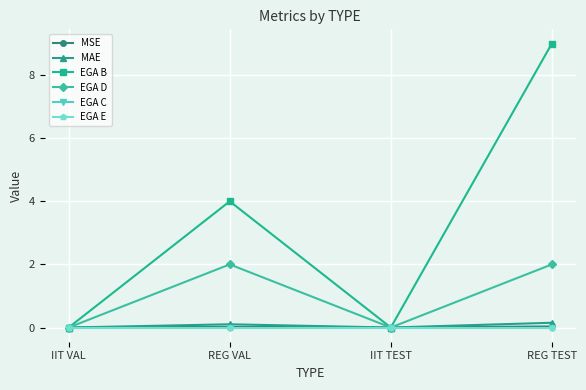

What is the sum of all EGA B values?

13.0